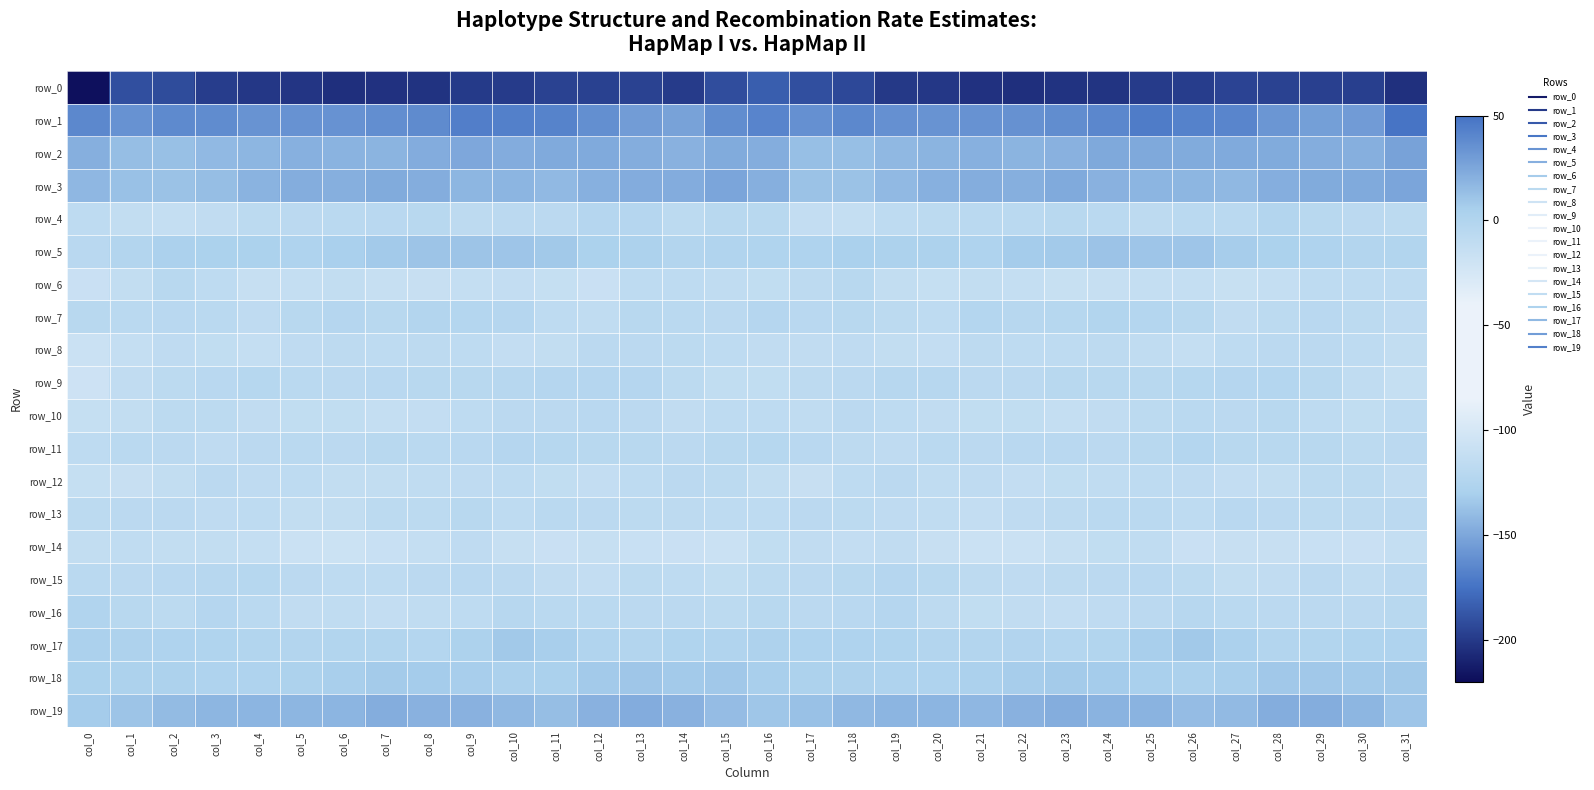

What is the difference between the row_7 values at col_14 and col_30?

1.4